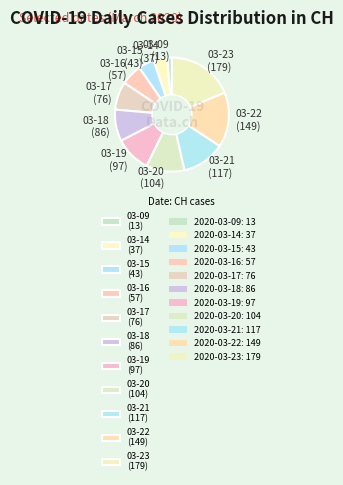

What is the ratio of the value at 03-20 (104) to the value at 03-22 (149)?

0.7